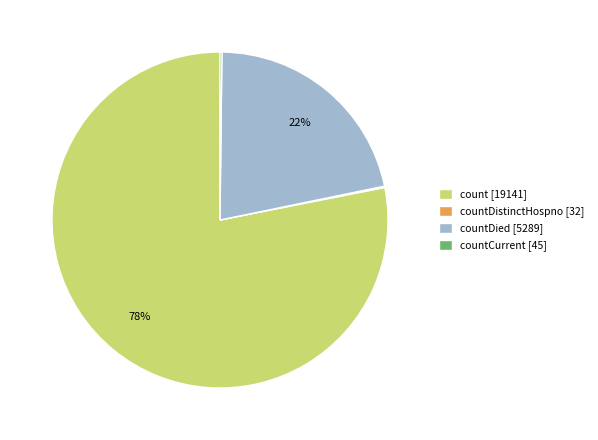

What percentage is the count [19141] slice, to the nearest percent?

78%